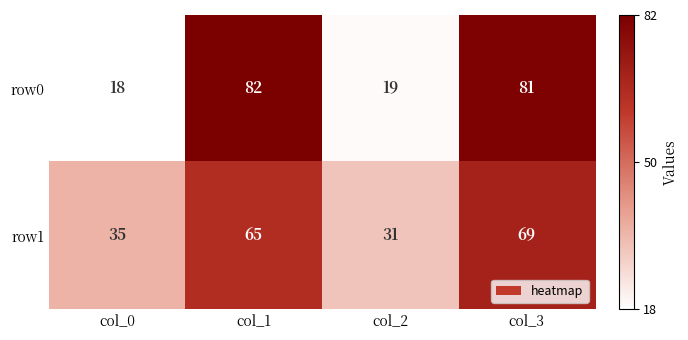

Reading left to right, extract all data points from this chart.

row0: 18	82	19	81
row1: 35	65	31	69